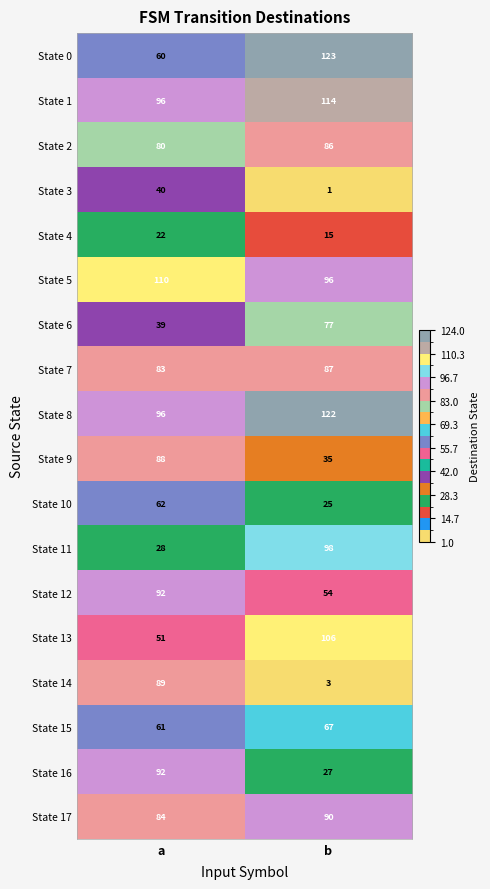

Which series has the largest total across all categories?

State 8